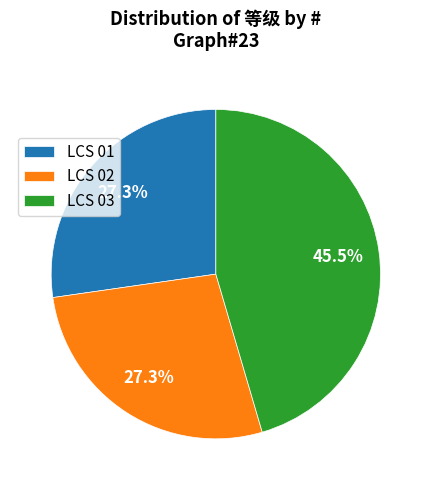

To the nearest percent, what is the average slice percentage?

33%